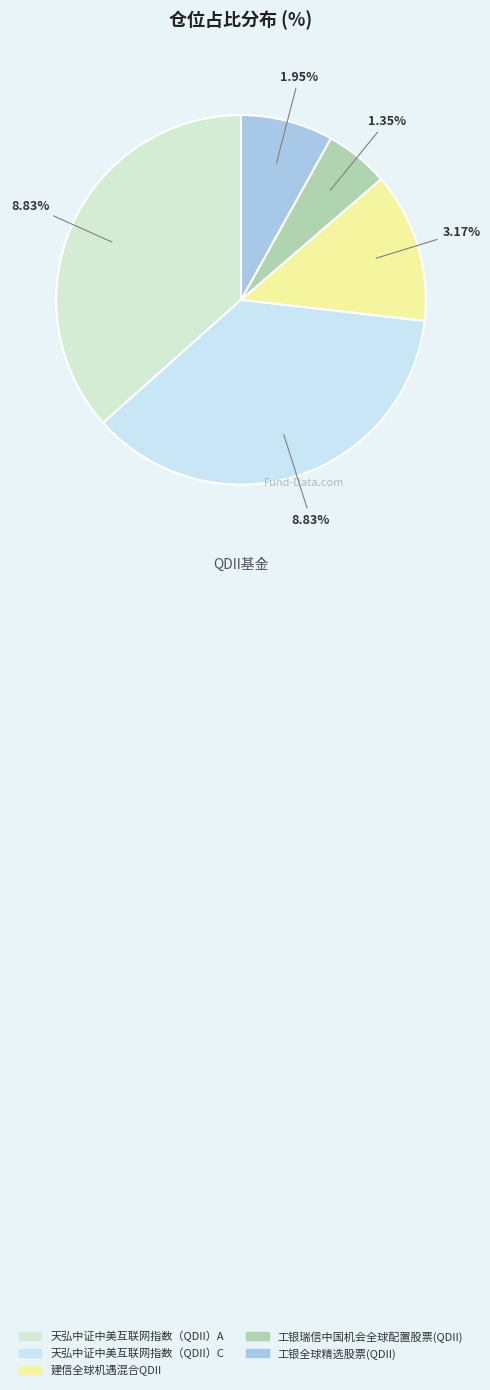

Which slice is the largest?

天弘中证中美互联网指数（QDII）A